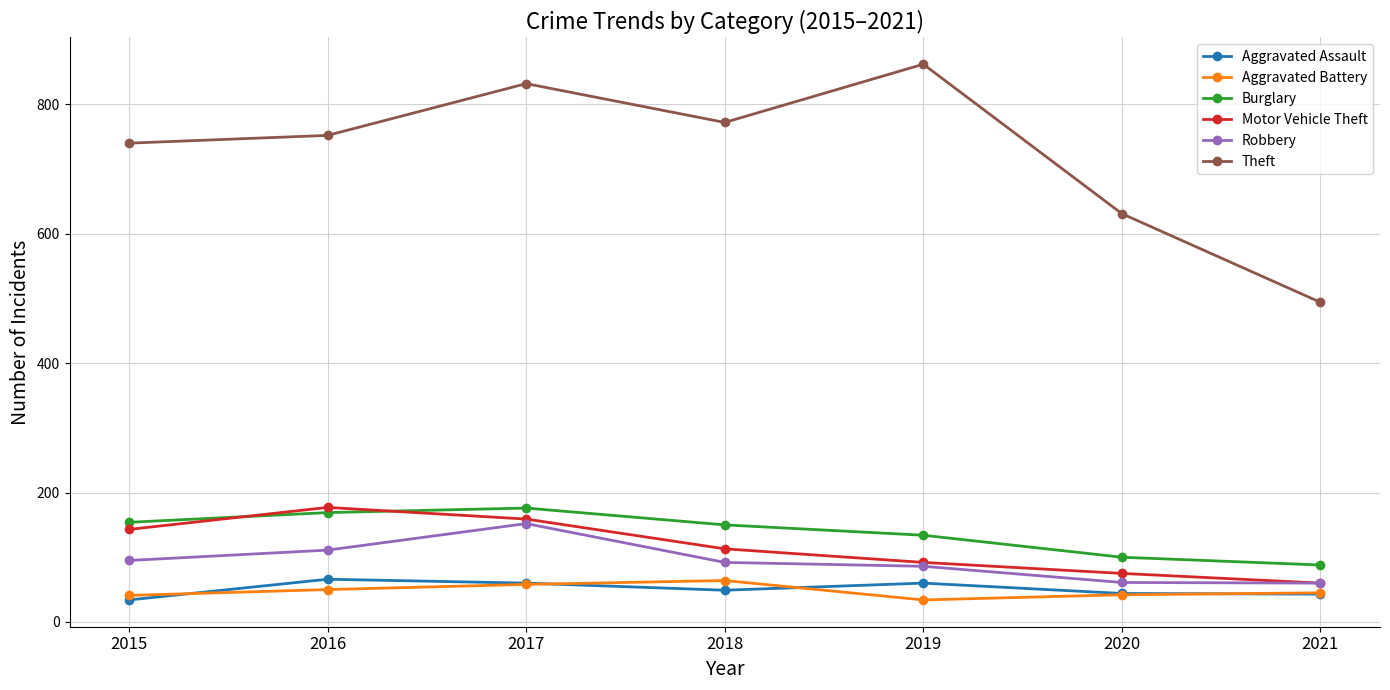

What is the difference between the Aggravated Battery values at 2019 and 2018?

30